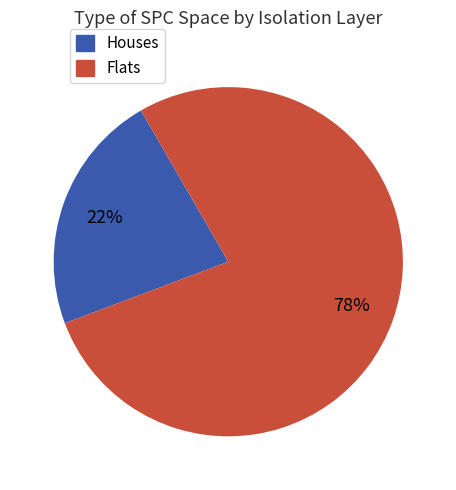

To the nearest percent, what is the average slice percentage?

50%